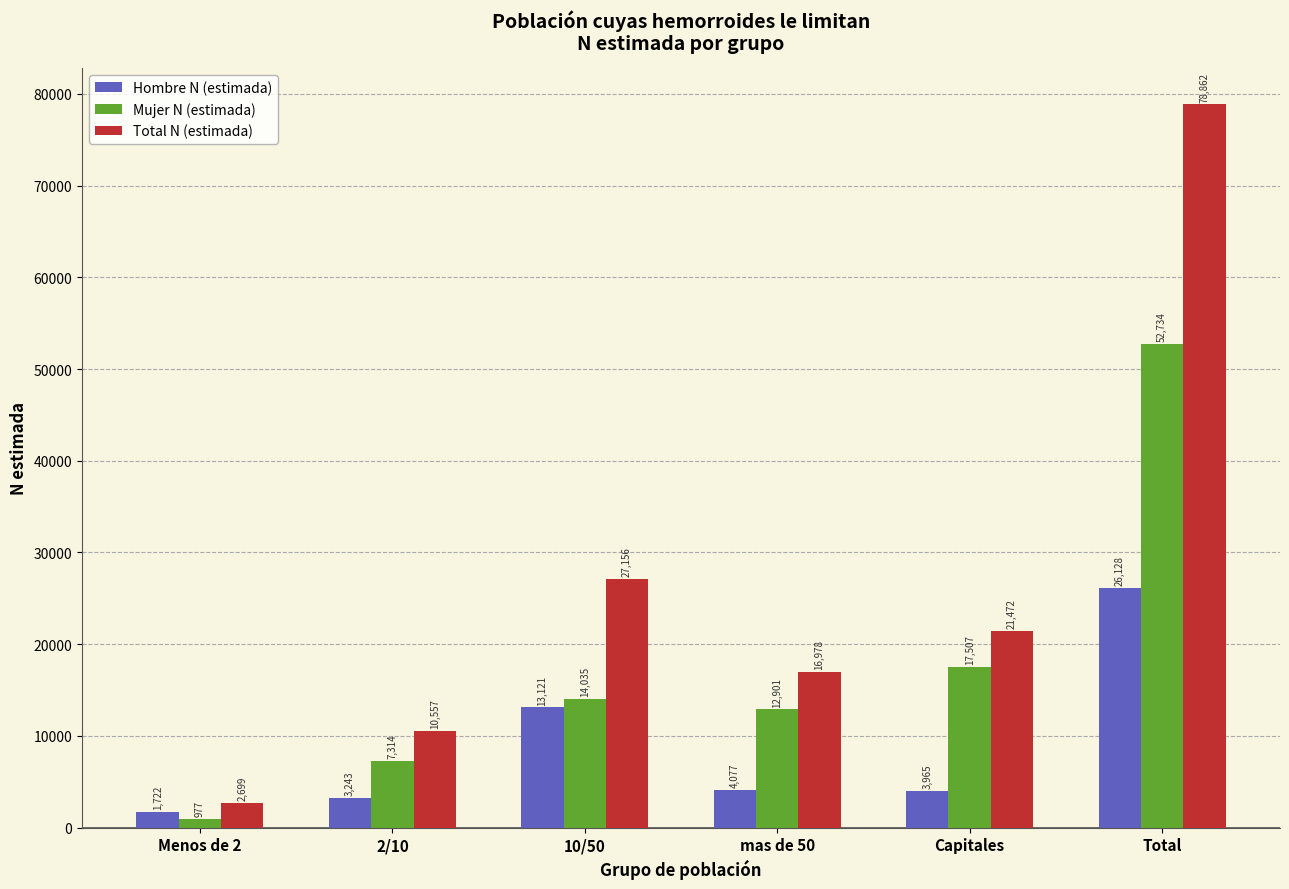

Reading left to right, extract all data points from this chart.

Hombre N (estimada): Menos de 2=1722	2/10=3243	10/50=13121	mas de 50=4077	Capitales=3965	Total=26128
Mujer N (estimada): Menos de 2=977	2/10=7314	10/50=14035	mas de 50=12901	Capitales=17507	Total=52734
Total N (estimada): Menos de 2=2699	2/10=10557	10/50=27156	mas de 50=16978	Capitales=21472	Total=78862